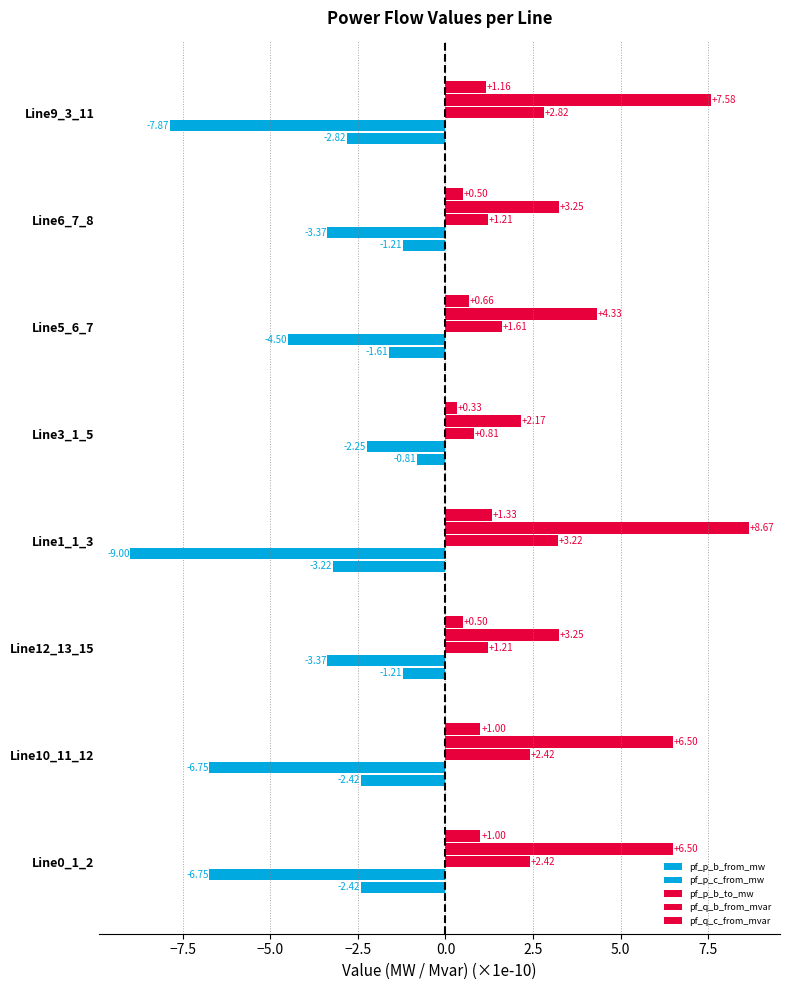

Count the number of data series in this chart.

5